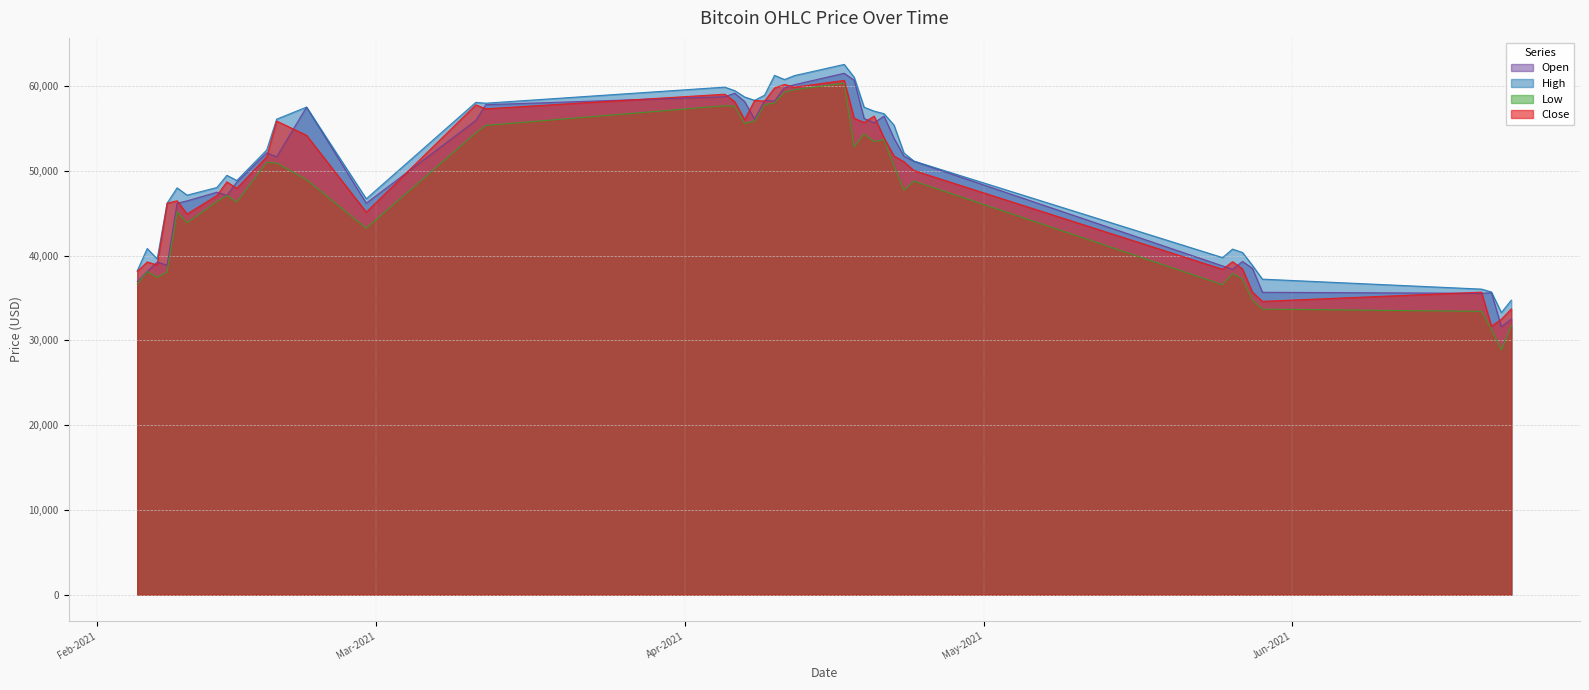

True or false: Close and High cross at least once.

False